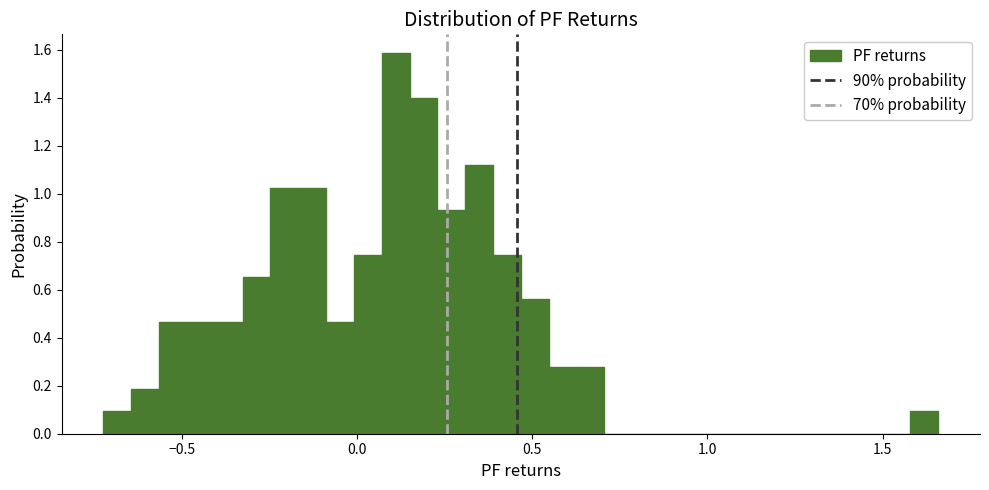

Read against the x-axis, roughly where is the centre of the tallest bar?

0.10